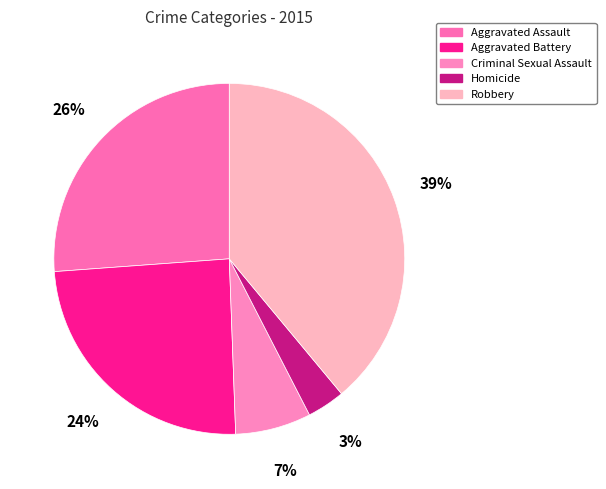

Rank the categories by value from lowest to highest.

Homicide, Criminal Sexual Assault, Aggravated Battery, Aggravated Assault, Robbery